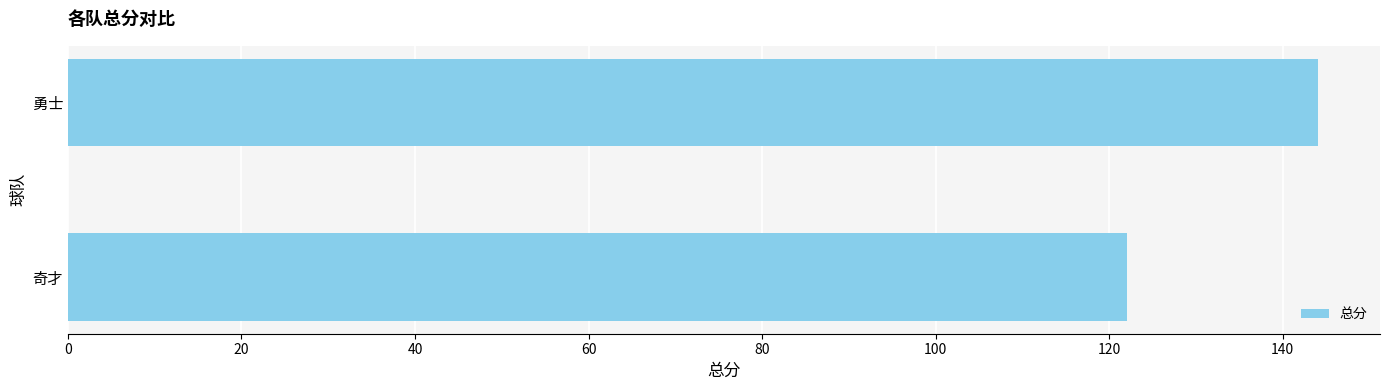

What is the maximum value shown in the chart?

144